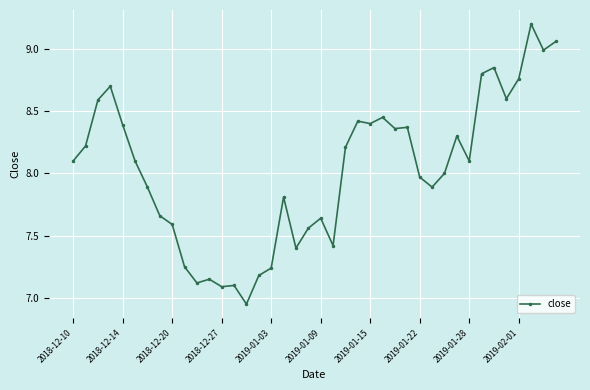

What is the maximum value shown in the chart?

9.2